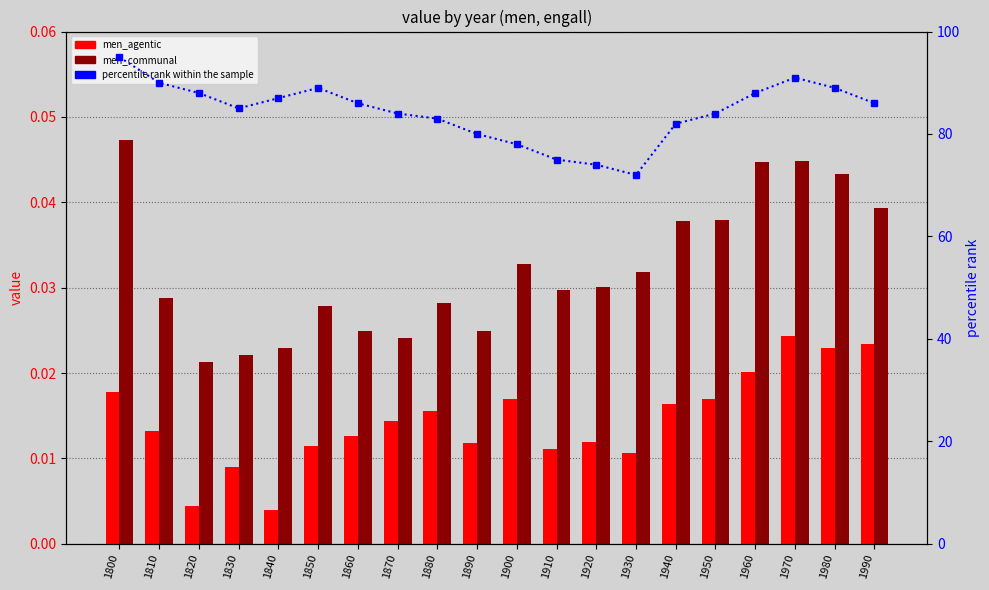

Rank the categories by percentile rank within the sample value from highest to lowest.

1800, 1970, 1810, 1850, 1980, 1820, 1960, 1840, 1860, 1990, 1830, 1870, 1950, 1880, 1940, 1890, 1900, 1910, 1920, 1930